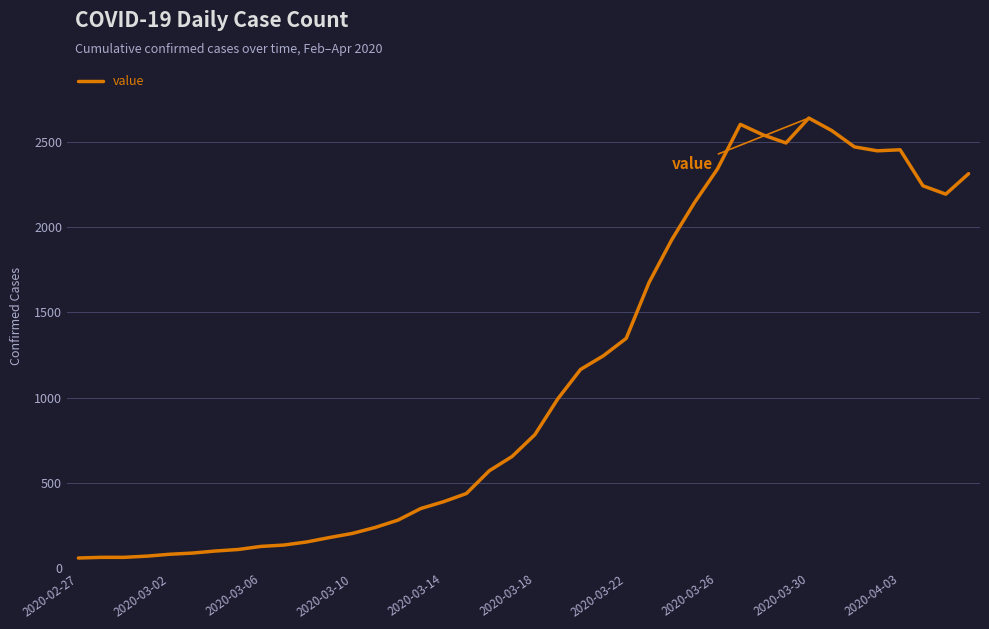

What is the maximum value shown in the chart?

2639